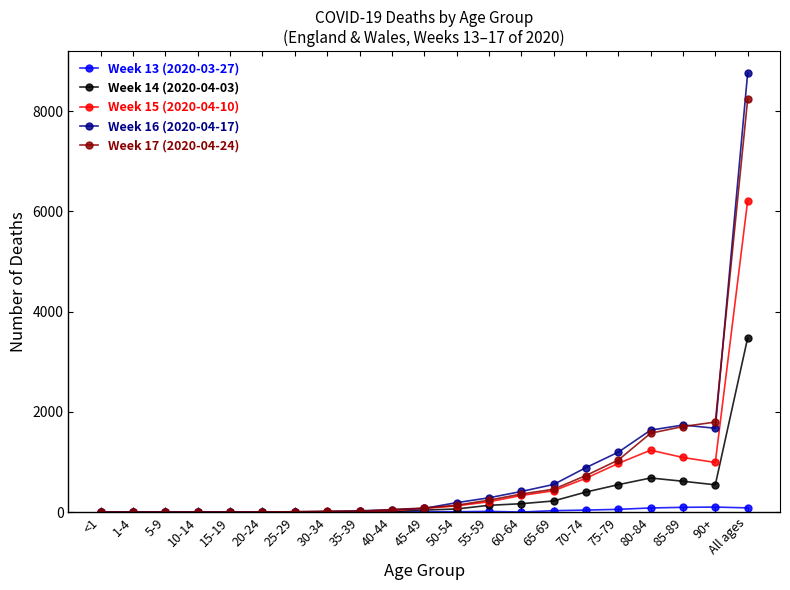

What is the total value across all series at 40-44?

145